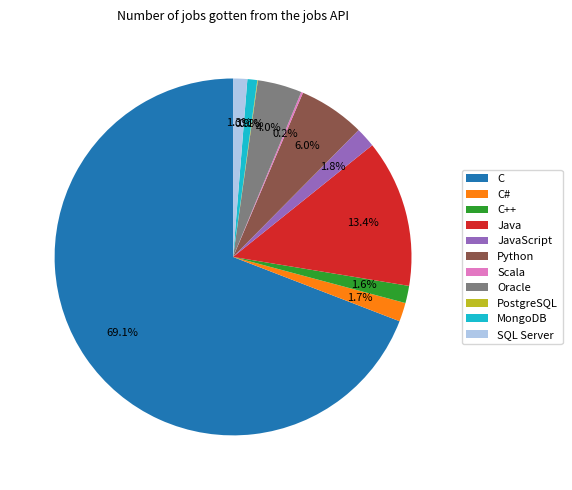

True or false: JavaScript accounts for 14% of the total.

False